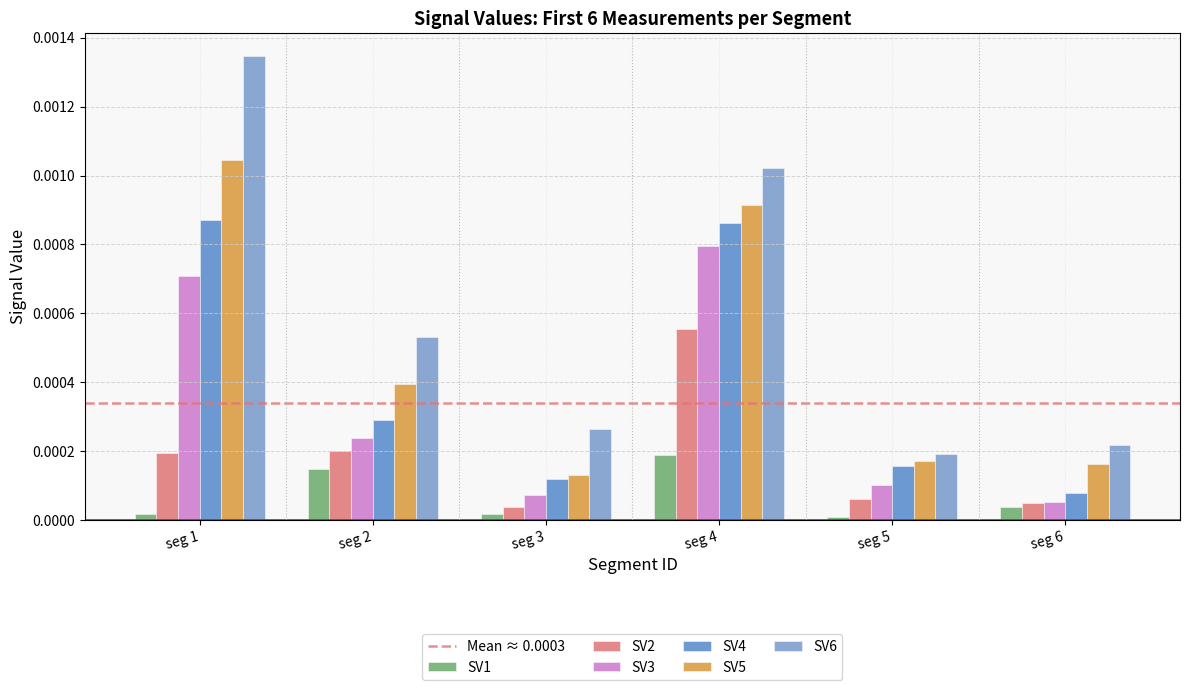

How many bars are there in each group?

6